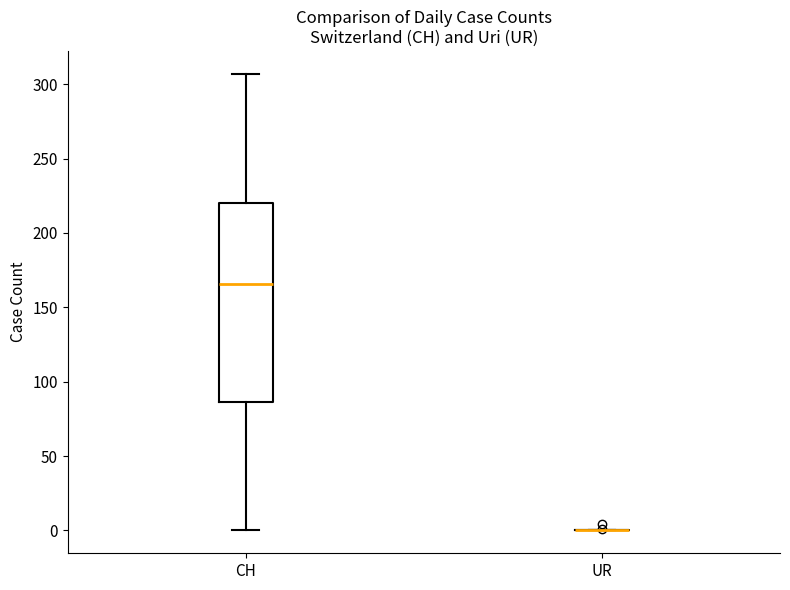

Reading left to right, transcribe this box plot: for each box, give where its median line is, the range the box spans, and where its two whiskers end, as read against the y-axis. The values are not printed on the chart, so give them approximately, as read against the axis.

CH: median 165, box 85 to 220, whiskers 0 to 305
UR: box collapsed to a line at 0, whiskers 0 to 0